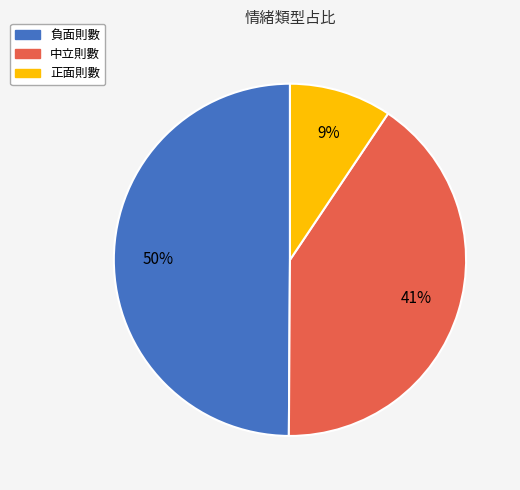

To the nearest percent, what is the difference between the largest and smallest slice percentages?

41%